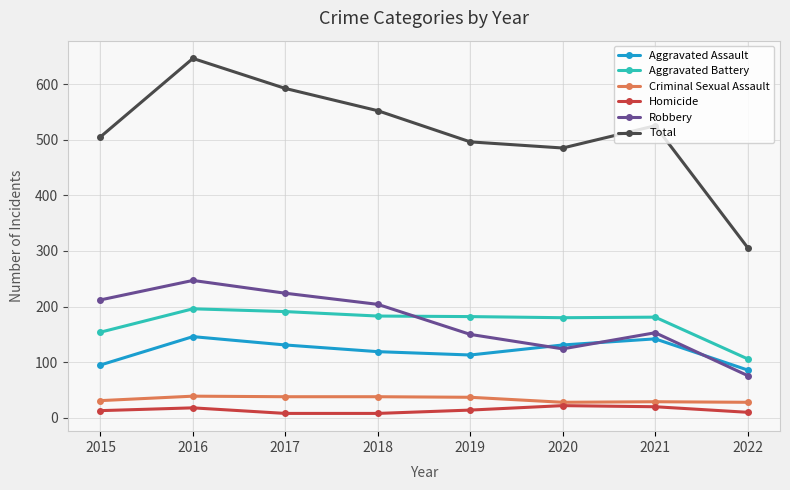

At which label does Total first exceed 525?

2016